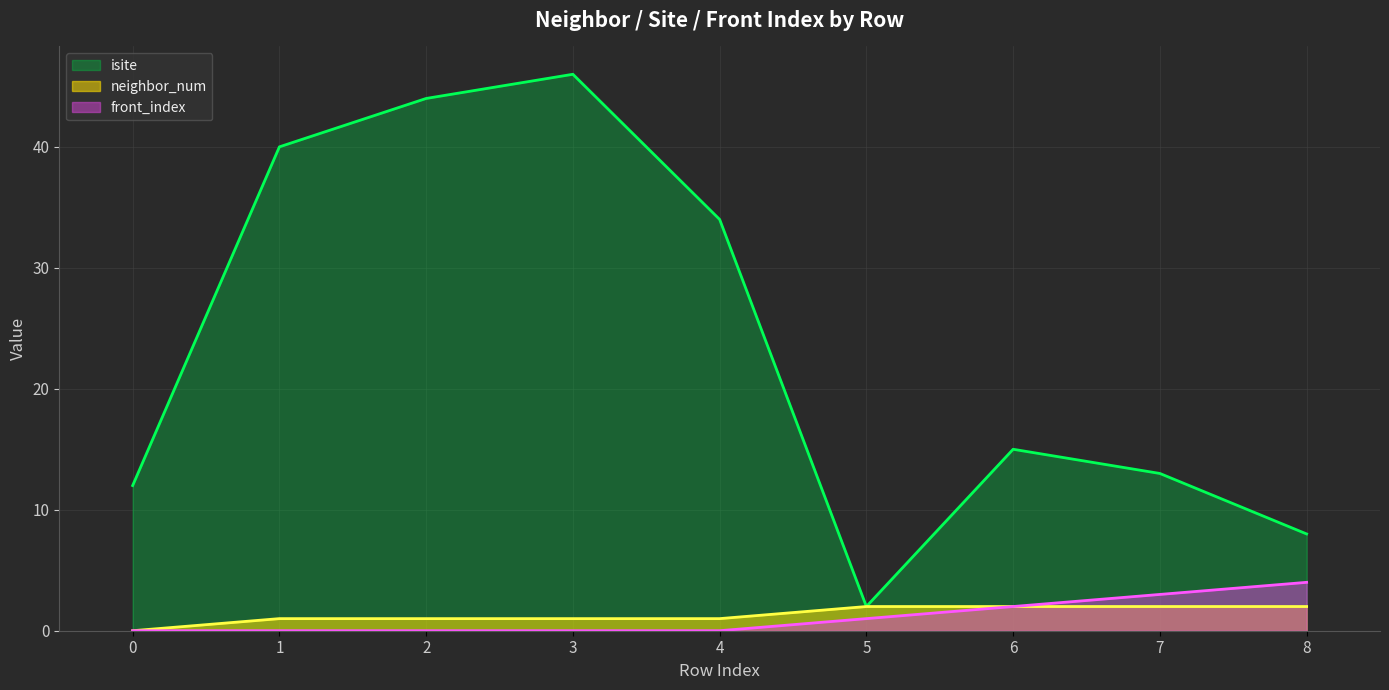

What value does the isite series have at 3?

46